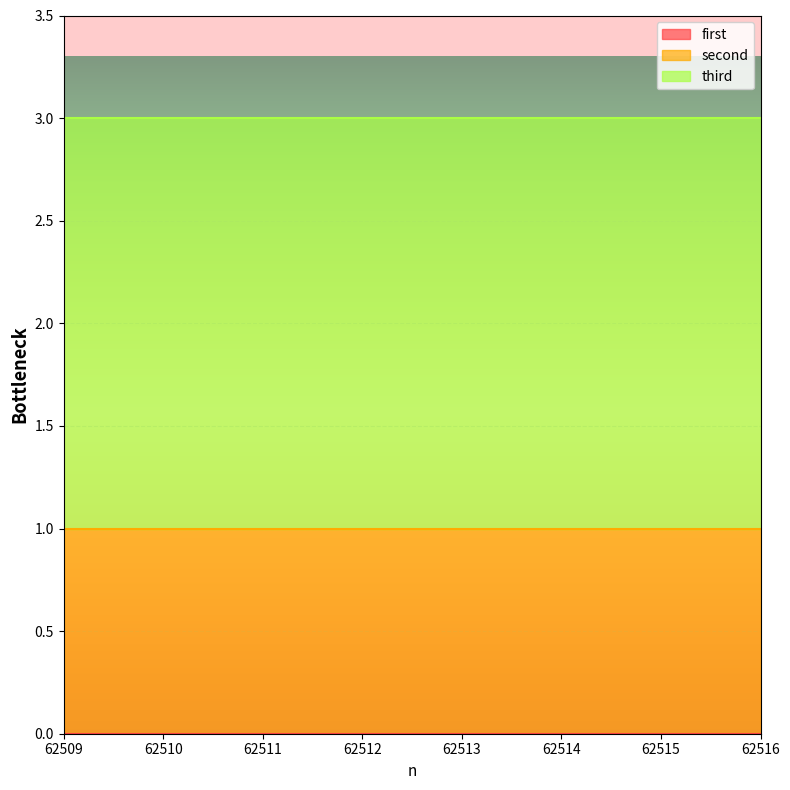

Is it true that third equals 2 at 62509?

True